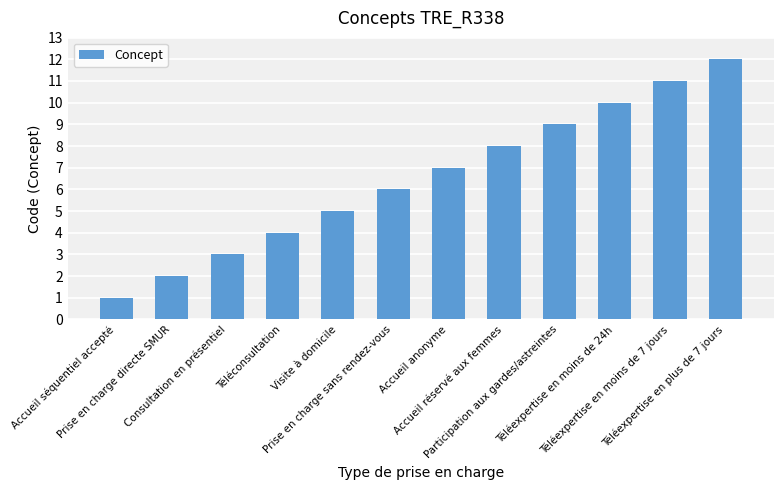

What is the smallest value displayed?

1